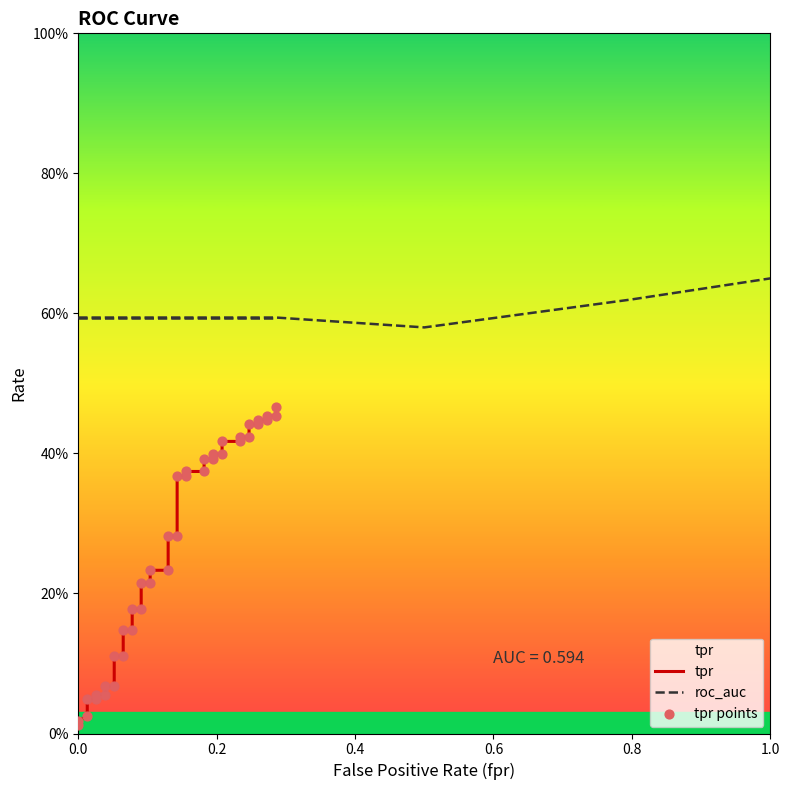

Which series reaches the minimum Y coordinate?

tpr